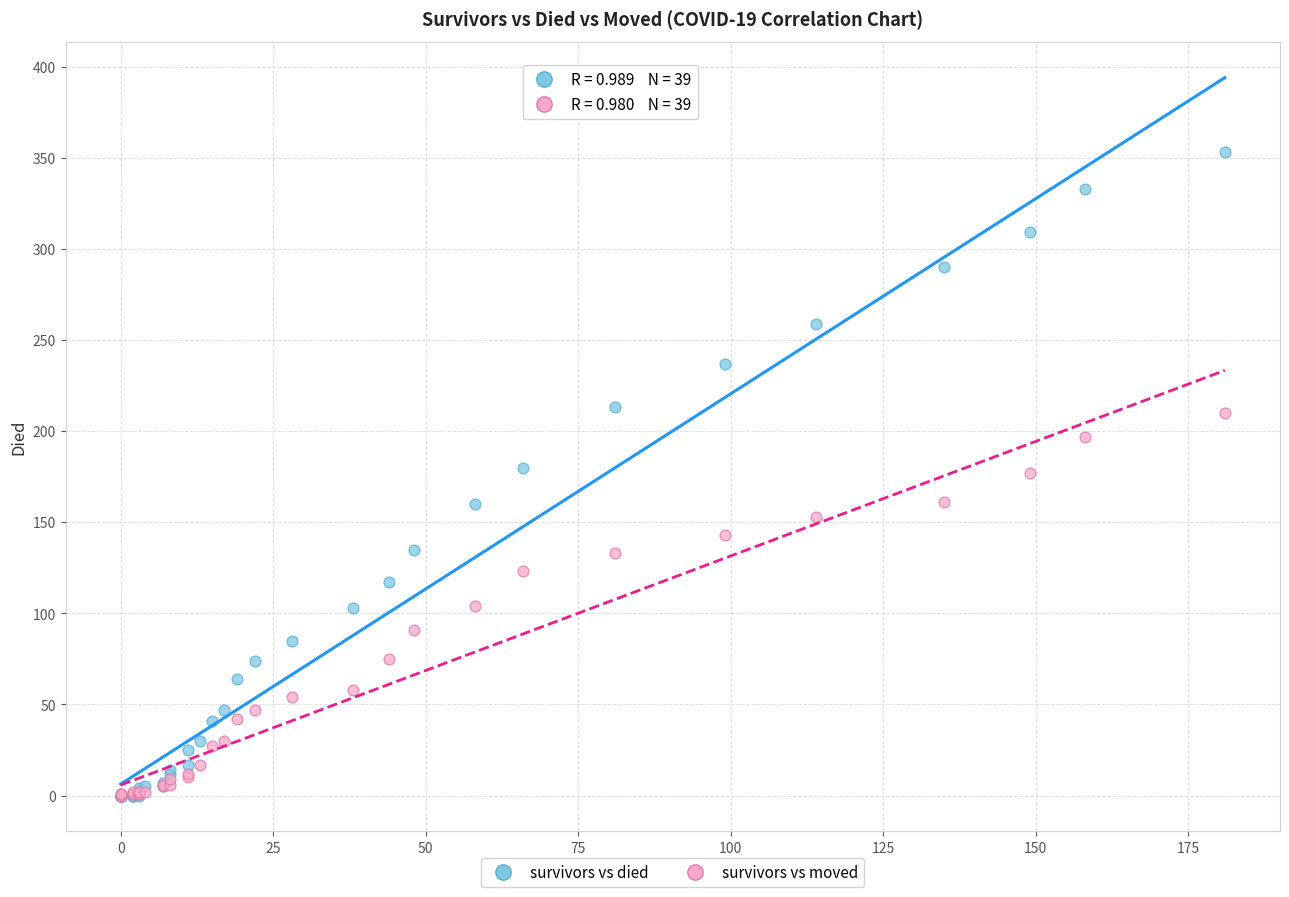

What are all the series names shown in the legend?

survivors vs died, survivors vs moved